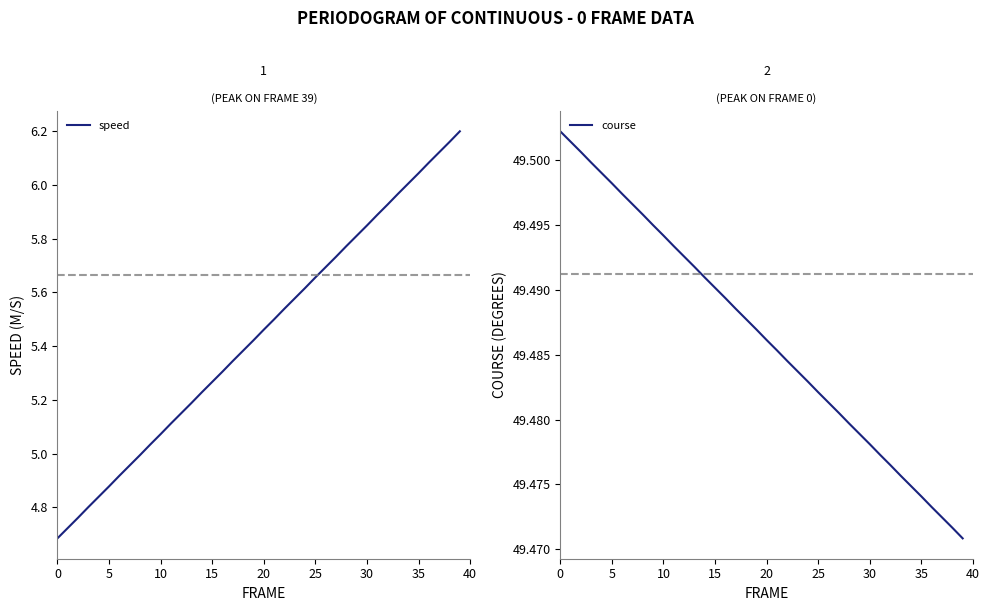

What is the value of the speed point at the 20th from the left?

5.4